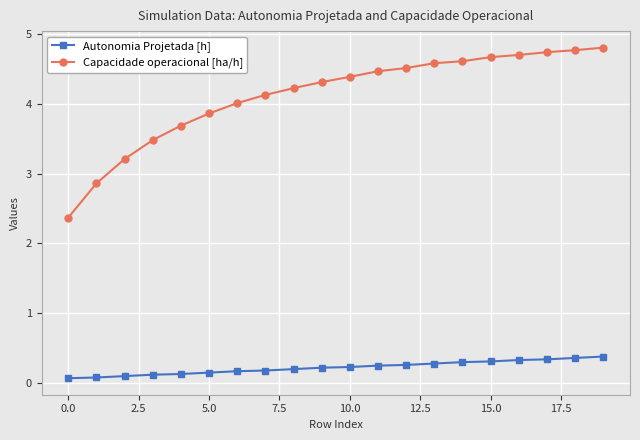

What is the value of the Autonomia Projetada [h] point at the 16th from the left?

0.3